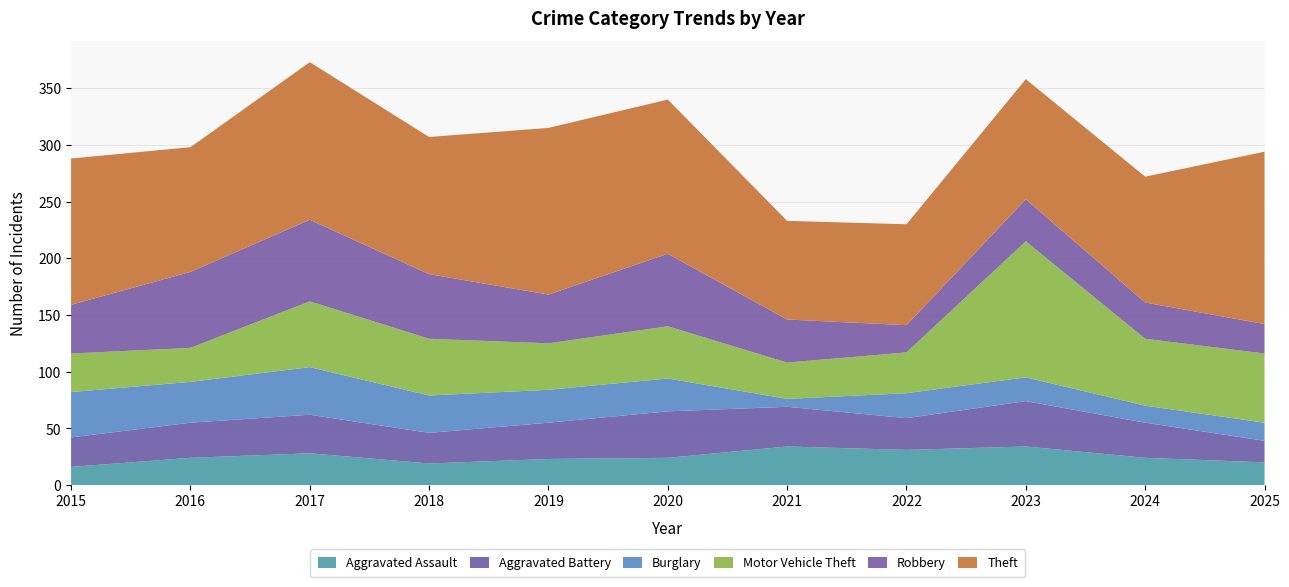

Reading left to right, what are all the values shown in this chart?

Aggravated Assault: 2015=16	2016=24	2017=28	2018=19	2019=23	2020=24	2021=34	2022=31	2023=34	2024=24	2025=20
Aggravated Battery: 2015=26	2016=31	2017=34	2018=27	2019=32	2020=41	2021=35	2022=28	2023=40	2024=31	2025=19
Burglary: 2015=40	2016=36	2017=42	2018=33	2019=29	2020=29	2021=7	2022=22	2023=21	2024=15	2025=16
Motor Vehicle Theft: 2015=34	2016=30	2017=58	2018=50	2019=41	2020=46	2021=32	2022=36	2023=120	2024=59	2025=61
Robbery: 2015=43	2016=67	2017=72	2018=57	2019=43	2020=64	2021=38	2022=24	2023=37	2024=32	2025=26
Theft: 2015=129	2016=110	2017=139	2018=121	2019=147	2020=136	2021=87	2022=89	2023=106	2024=111	2025=152